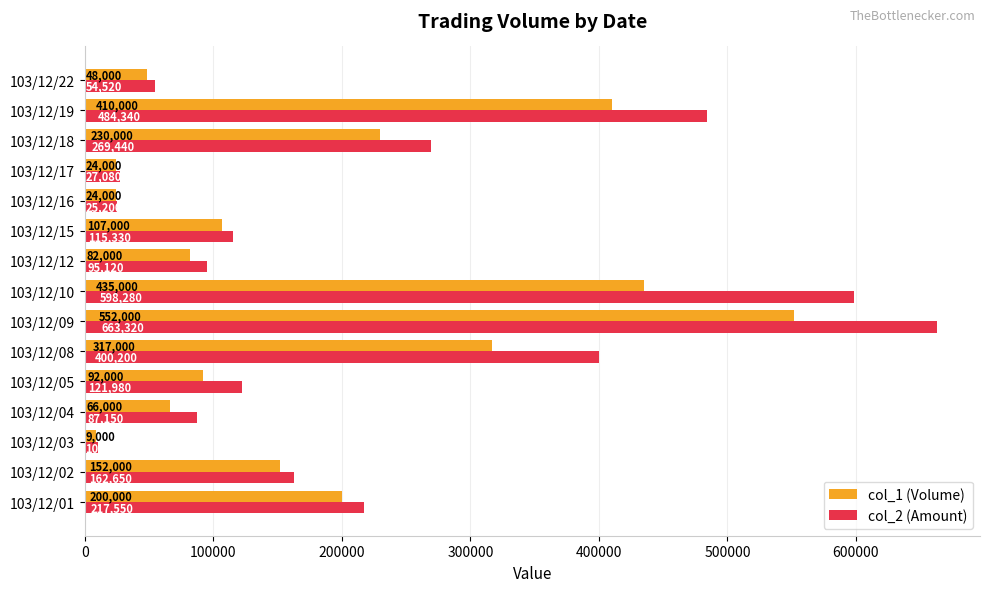

The col_2 (Amount) series shows 372268 at 103/12/01. True or false?

False